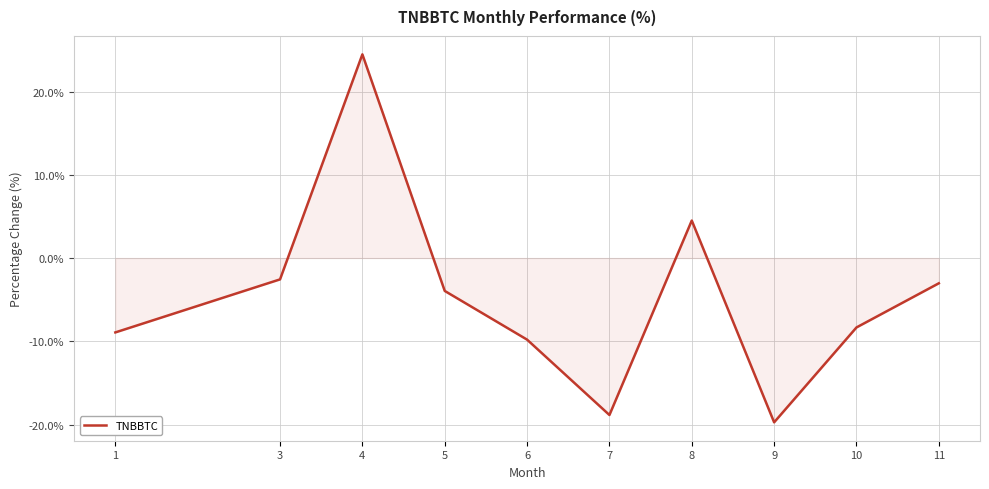

What is the approximate value at 4?

24.5